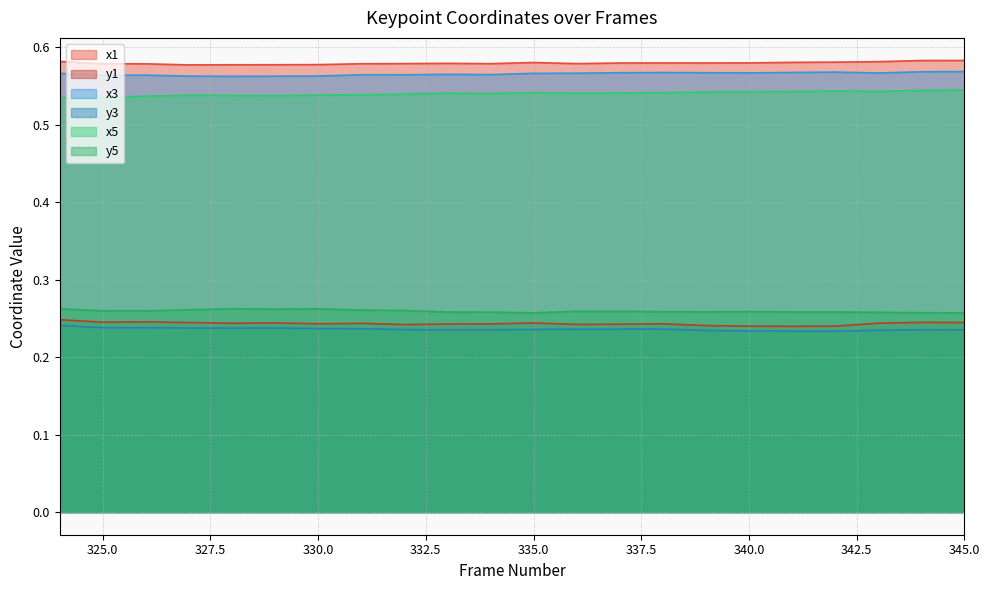

Reading left to right, what are all the values shown in this chart?

x1: 0.6	0.6	0.6	0.6	0.6	0.6	0.6	0.6	0.6	0.6	0.6	0.6	0.6	0.6	0.6	0.6	0.6	0.6	0.6	0.6	0.6	0.6
y1: 0.2	0.2	0.2	0.2	0.2	0.2	0.2	0.2	0.2	0.2	0.2	0.2	0.2	0.2	0.2	0.2	0.2	0.2	0.2	0.2	0.2	0.2
x3: 0.6	0.6	0.6	0.6	0.6	0.6	0.6	0.6	0.6	0.6	0.6	0.6	0.6	0.6	0.6	0.6	0.6	0.6	0.6	0.6	0.6	0.6
y3: 0.2	0.2	0.2	0.2	0.2	0.2	0.2	0.2	0.2	0.2	0.2	0.2	0.2	0.2	0.2	0.2	0.2	0.2	0.2	0.2	0.2	0.2
x5: 0.5	0.5	0.5	0.5	0.5	0.5	0.5	0.5	0.5	0.5	0.5	0.5	0.5	0.5	0.5	0.5	0.5	0.5	0.5	0.5	0.5	0.5
y5: 0.3	0.3	0.3	0.3	0.3	0.3	0.3	0.3	0.3	0.3	0.3	0.3	0.3	0.3	0.3	0.3	0.3	0.3	0.3	0.3	0.3	0.3